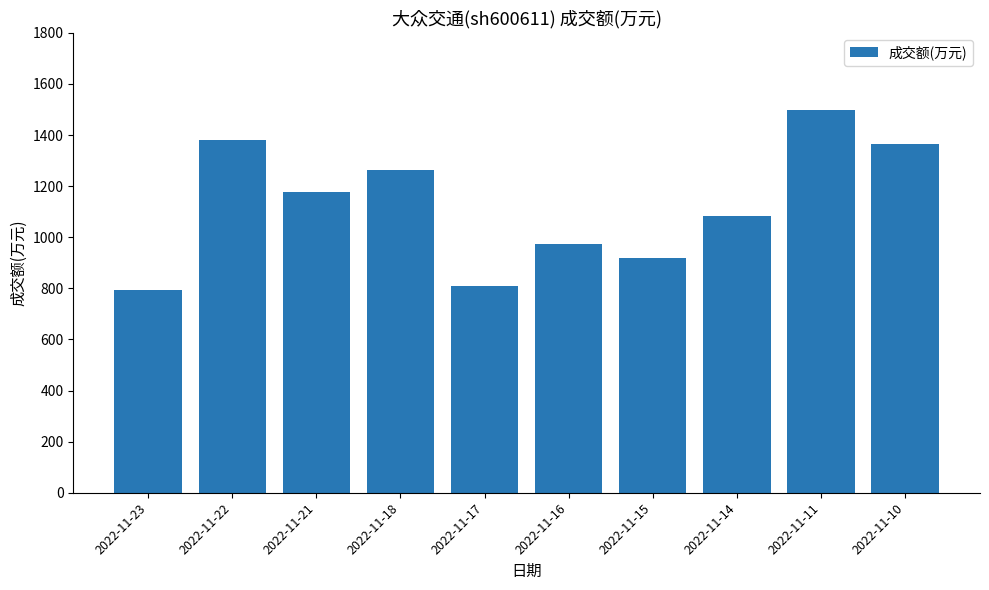

What is the greatest value displayed?

1500